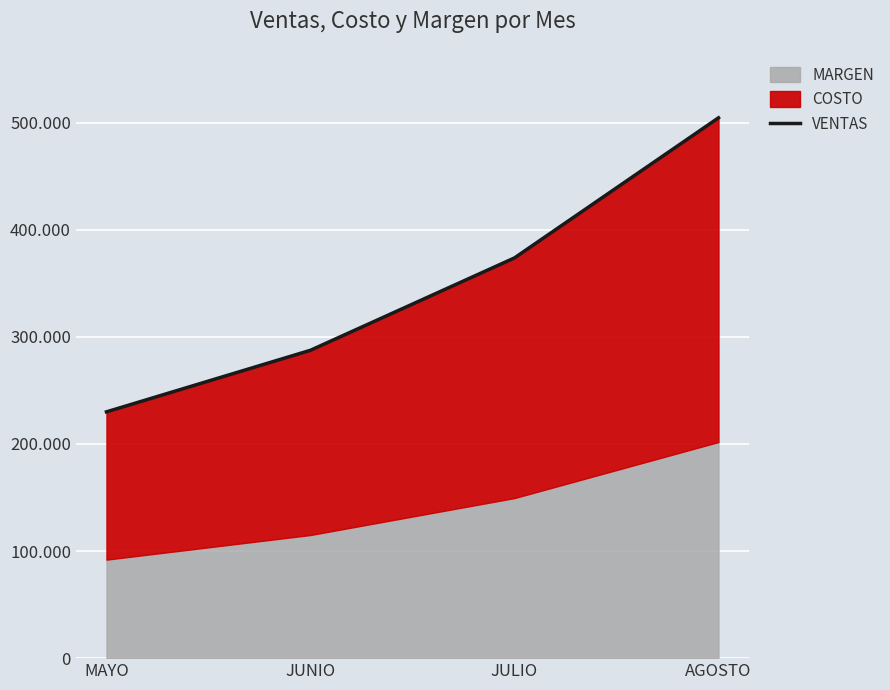

What is the sum of all values?

1395812.5